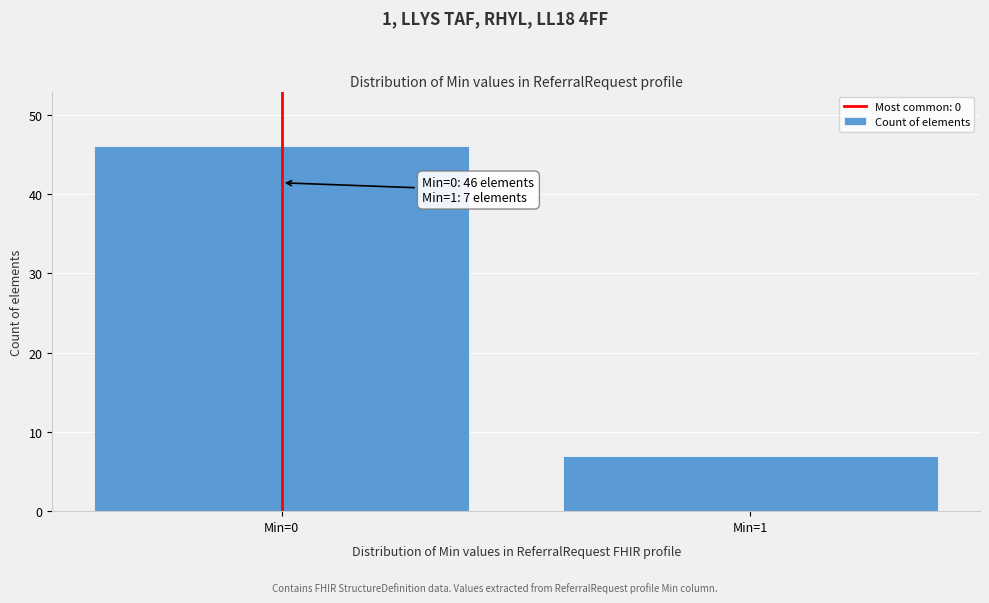

Reading right to left, what are all the values shown in this chart?

Min=1=7	Min=0=46